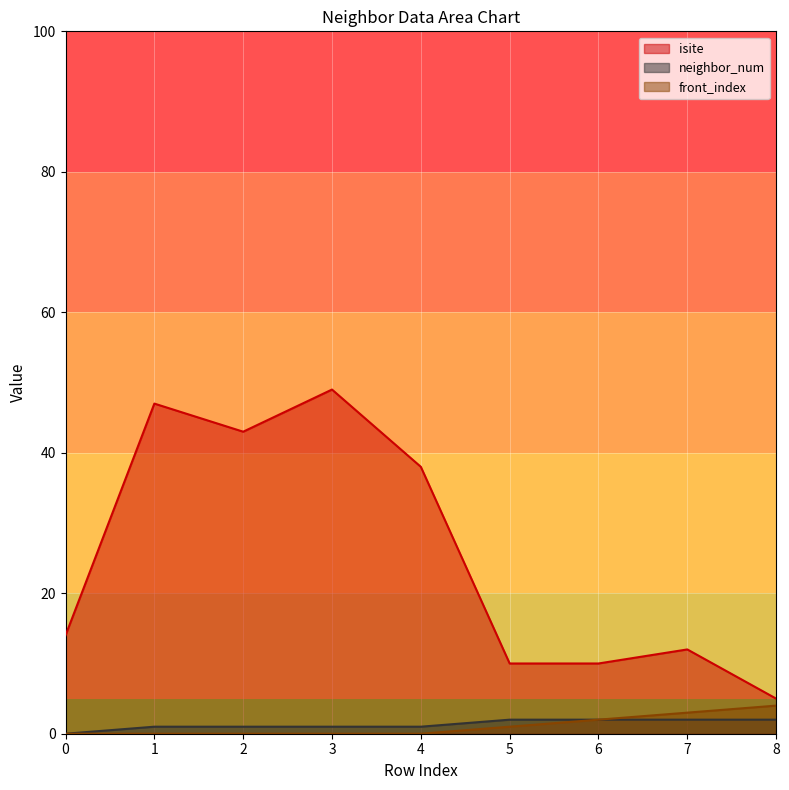

Reading left to right, extract all data points from this chart.

isite: 14	47	43	49	38	10	10	12	5
neighbor_num: 0	1	1	1	1	2	2	2	2
front_index: 0	0	0	0	0	1	2	3	4